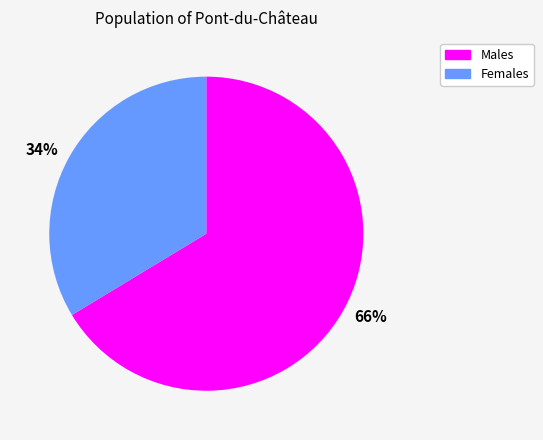

To the nearest percent, what is the combined percentage of 34% and 66%?

100%